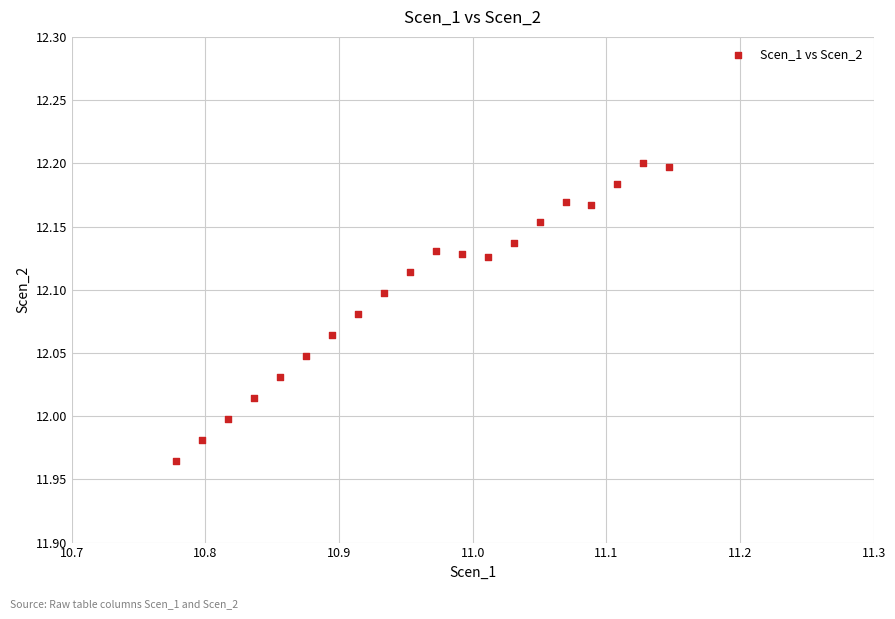

What is the range of X values (max minus min)?

0.4